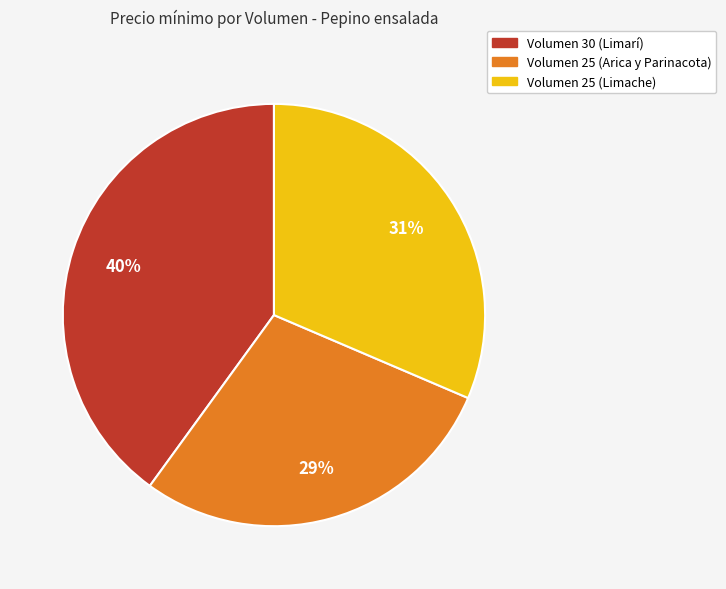

Combined, do Volumen 25 (Arica y Parinacota) and Volumen 25 (Limache) account for over 50%?

Yes